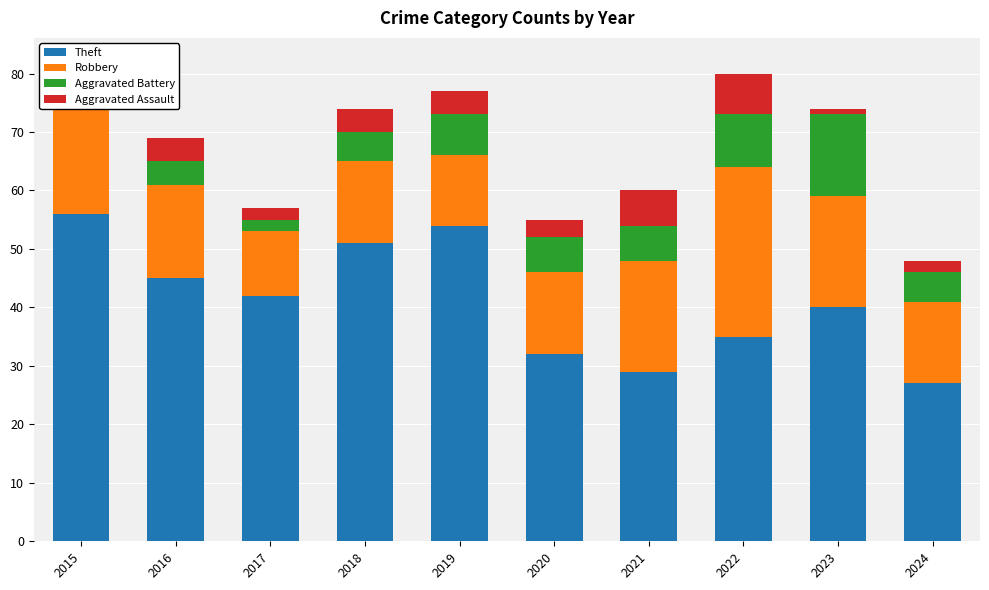

True or false: Theft has a value of 54 at 2019.

True